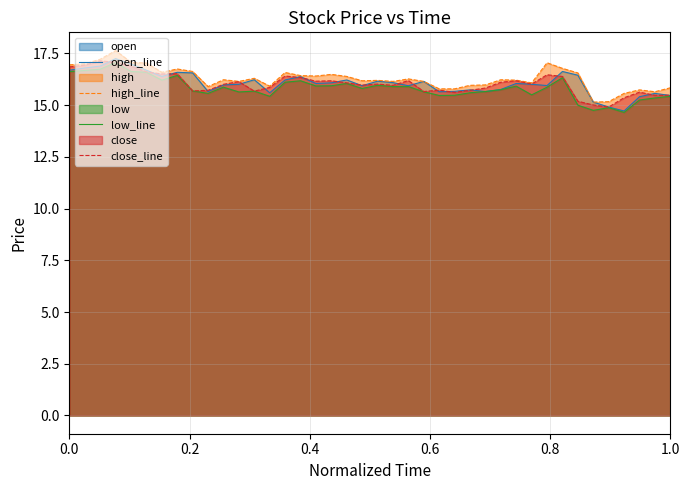

What is the maximum value for close_line?

17.1